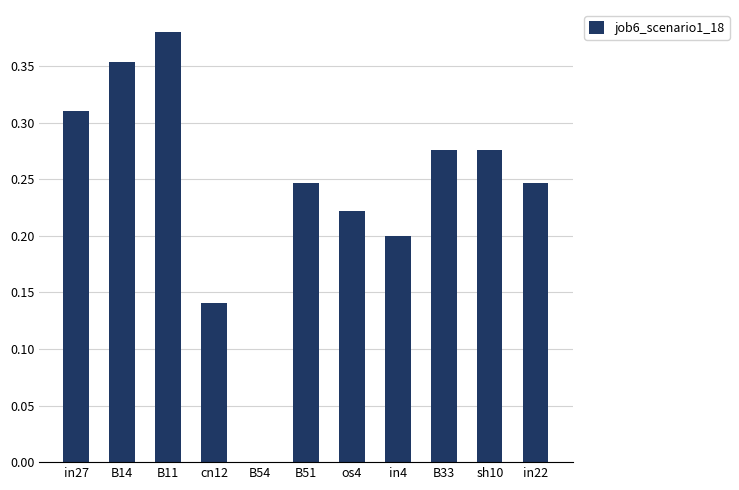

True or false: the data shows 0.1 at B51.

False